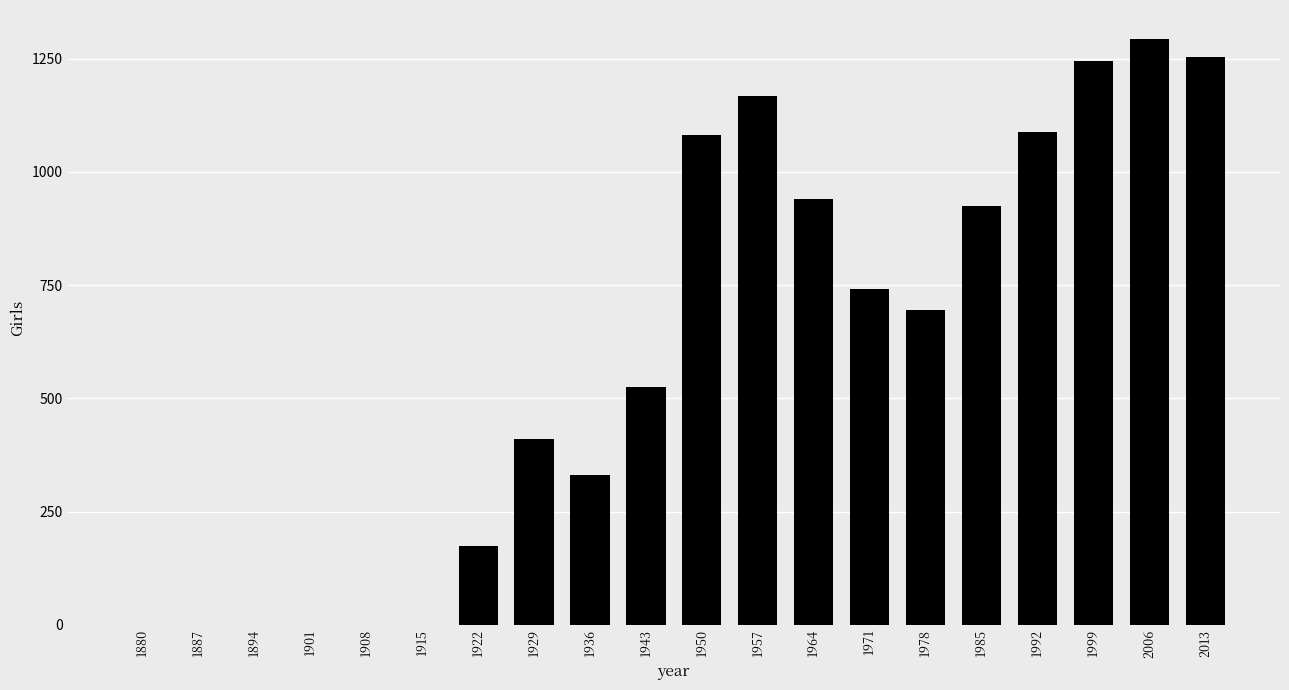

Reading left to right, what are all the values shown in this chart?

1880=0	1887=0	1894=0	1901=0	1908=0	1915=0	1922=174	1929=410	1936=330	1943=525	1950=1081	1957=1168	1964=940	1971=742	1978=695	1985=924	1992=1088	1999=1245	2006=1293	2013=1254